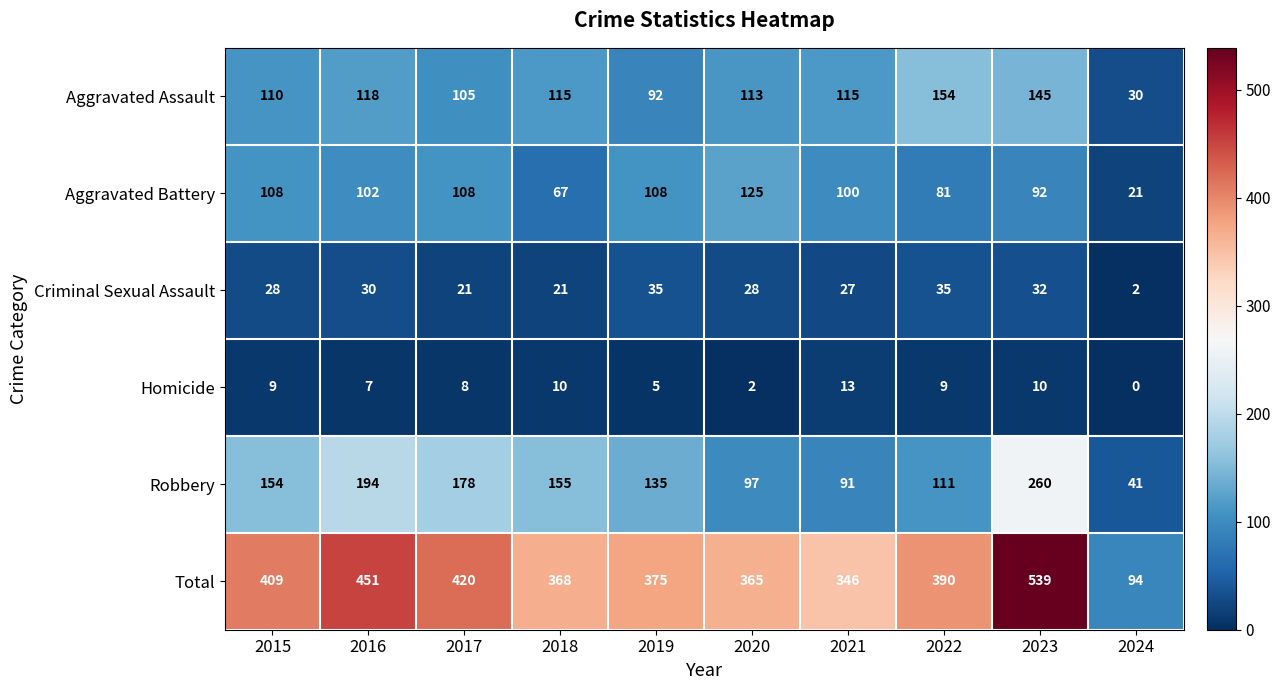

What value does the Robbery series have at 2018?

155